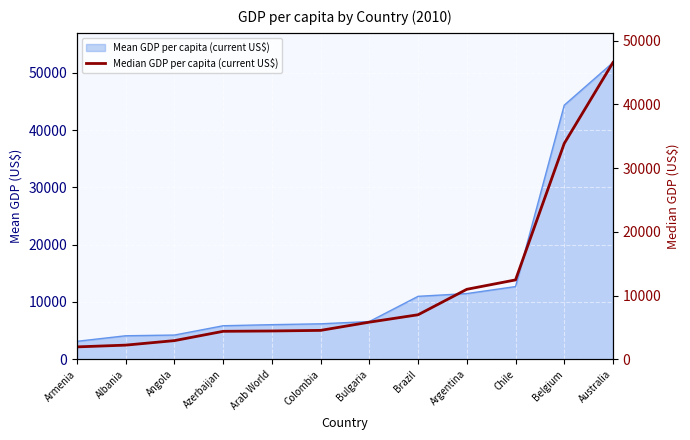

How many categories are shown in the chart?

12